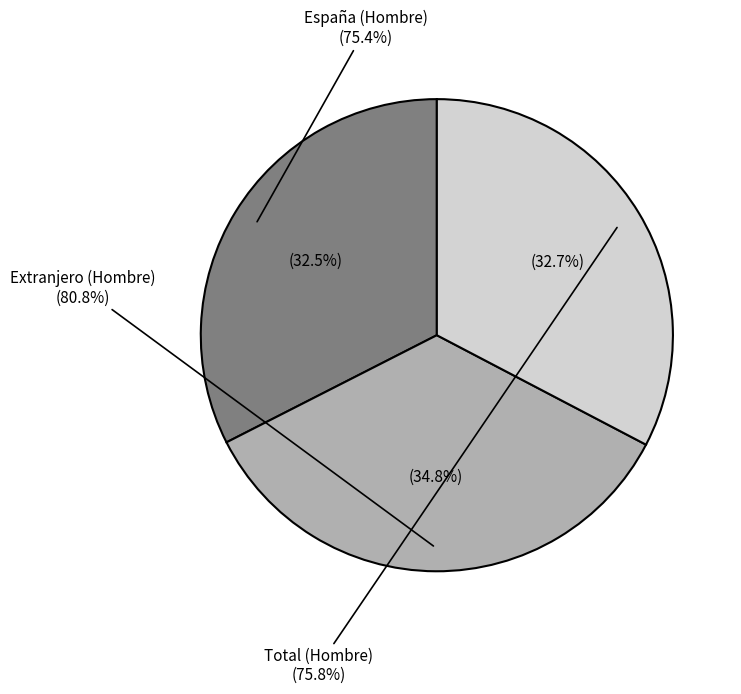

True or false: Total (Hombre) accounts for 33% of the total.

True